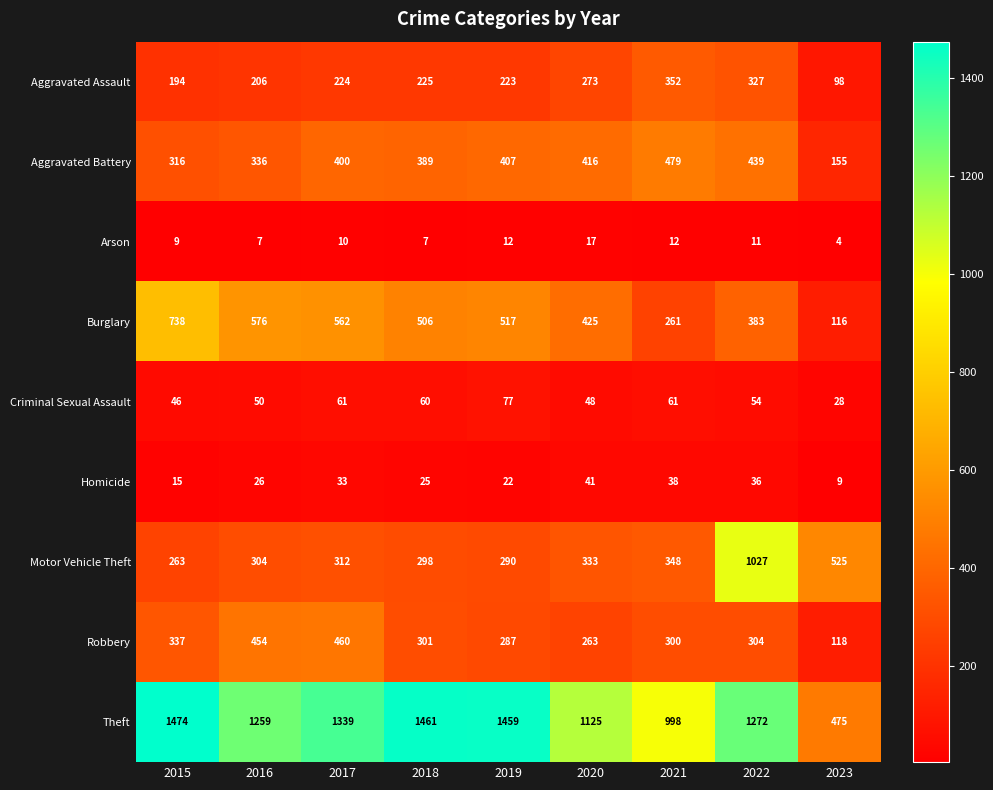

Which series has the widest spread of values?

Theft